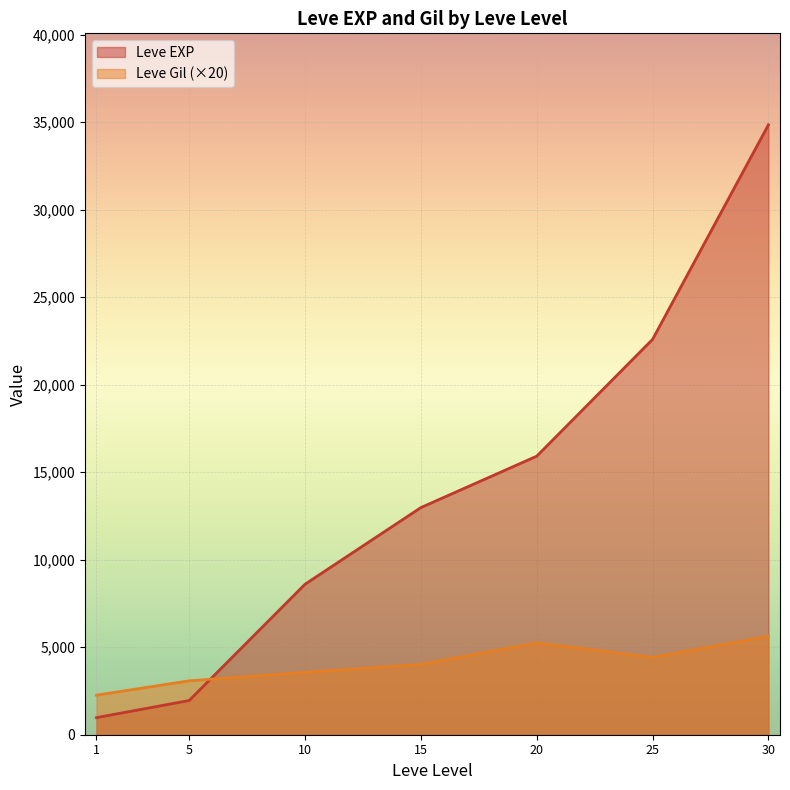

The value of Leve Gil (×20) at 20 is 2170.2. True or false?

False